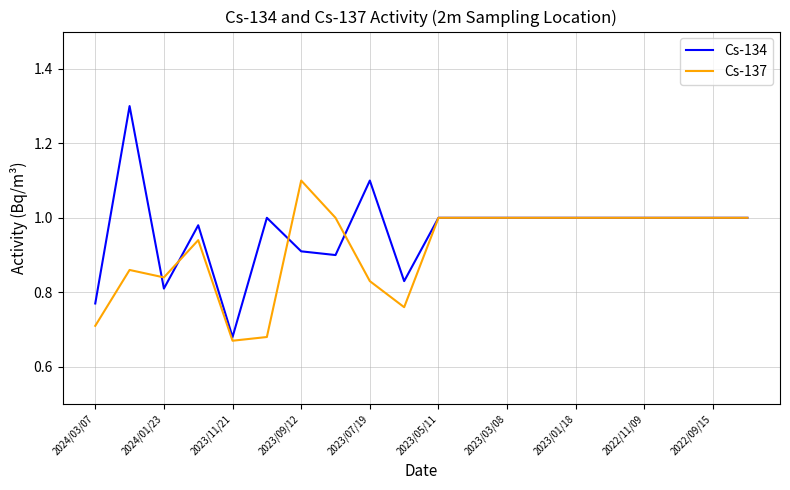

Which series has the largest range (max minus min)?

Cs-134